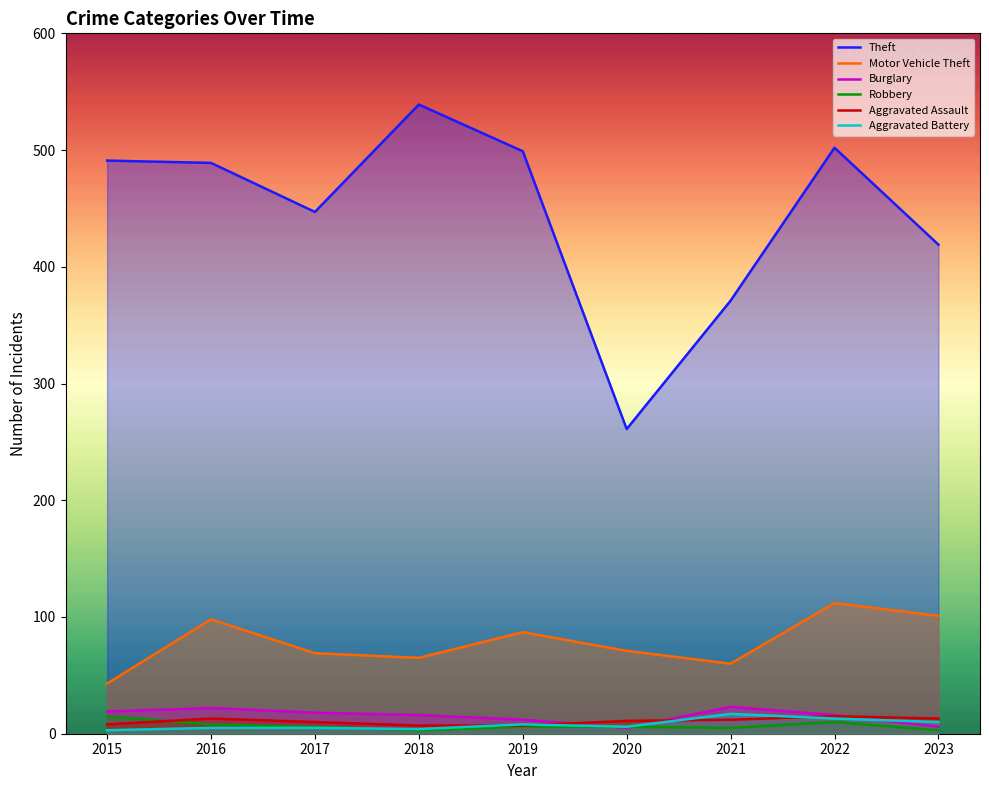

Does the chart have visible grid lines?

No